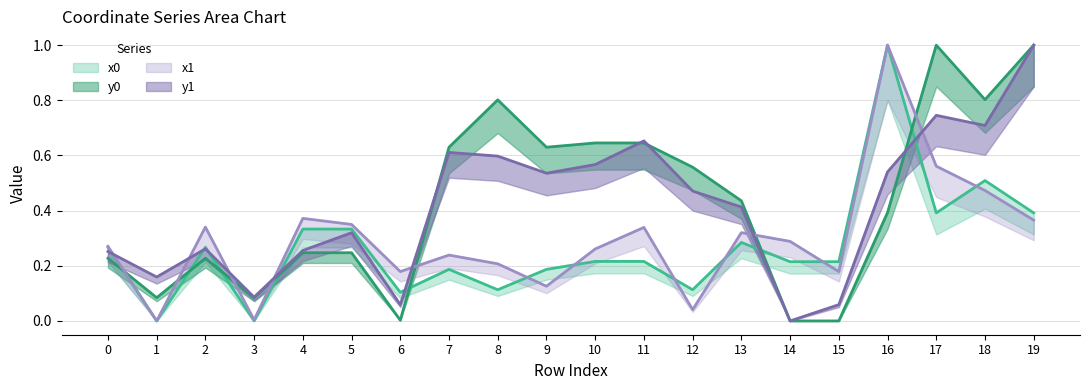

At how many categories does at least one series exceed 0?

20